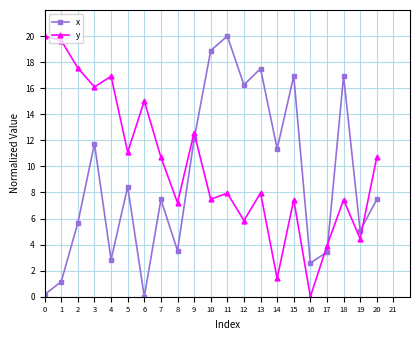

How many values in the y series exceed 7?

16